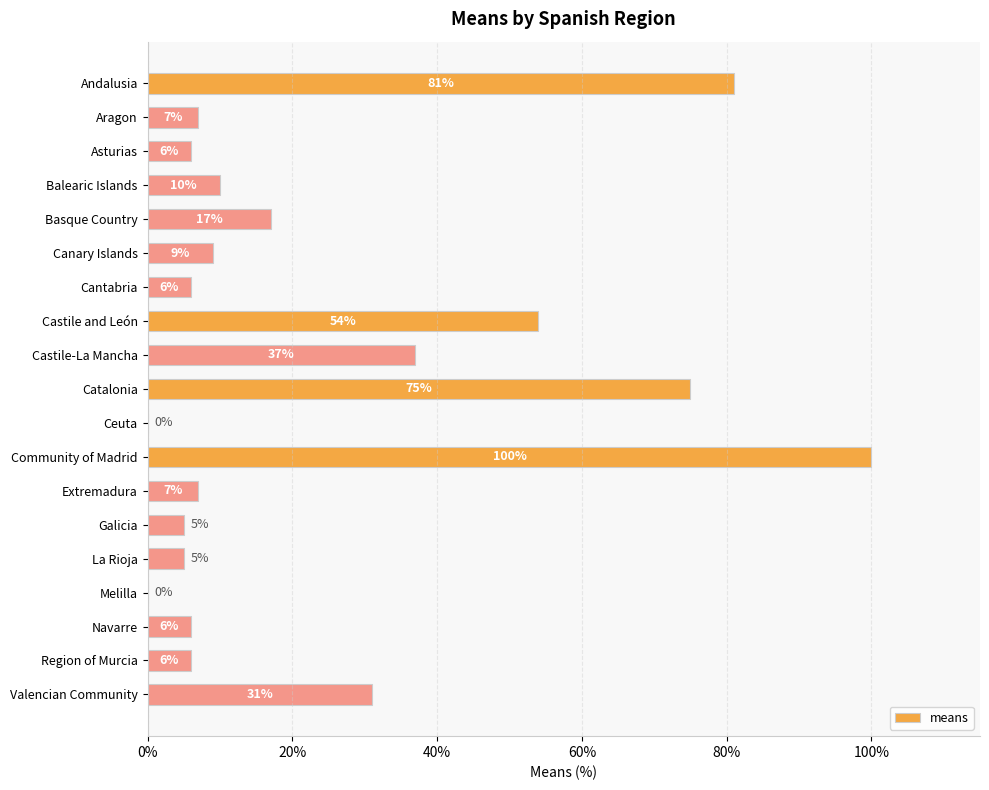

What is the sum of the values at Navarre and Valencian Community?

37